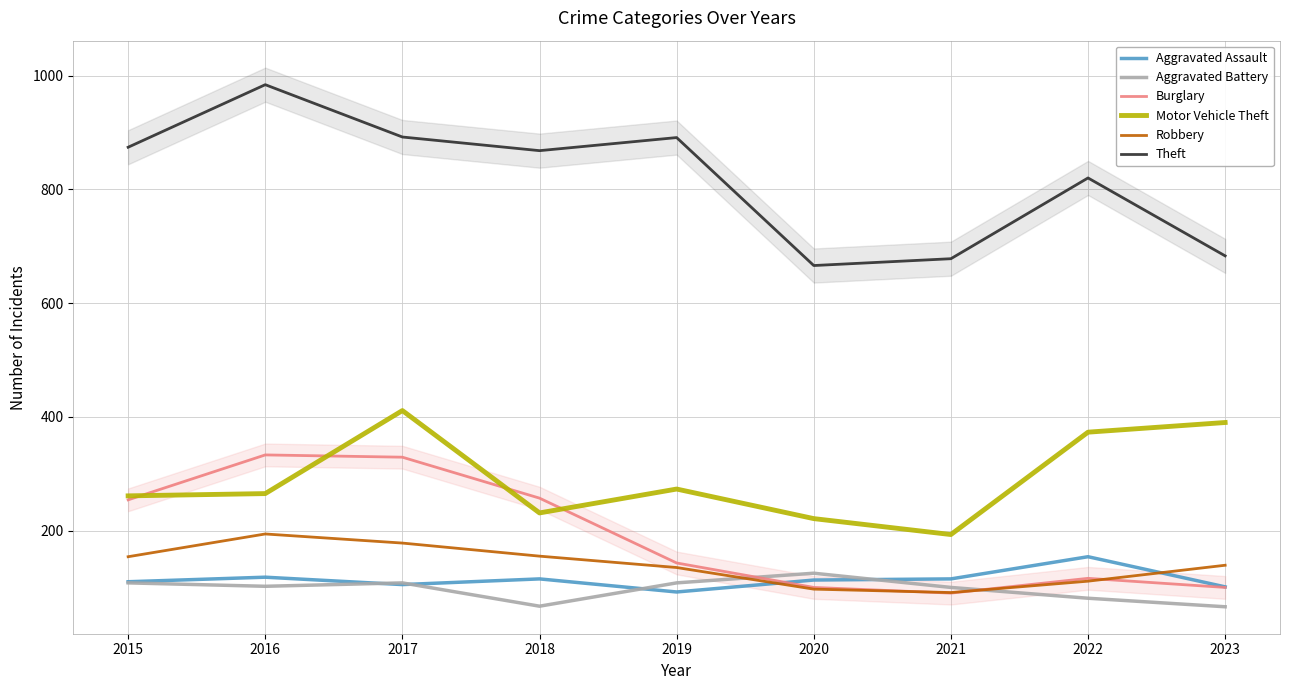

How many intersections are there between Aggravated Battery and Aggravated Assault?

4